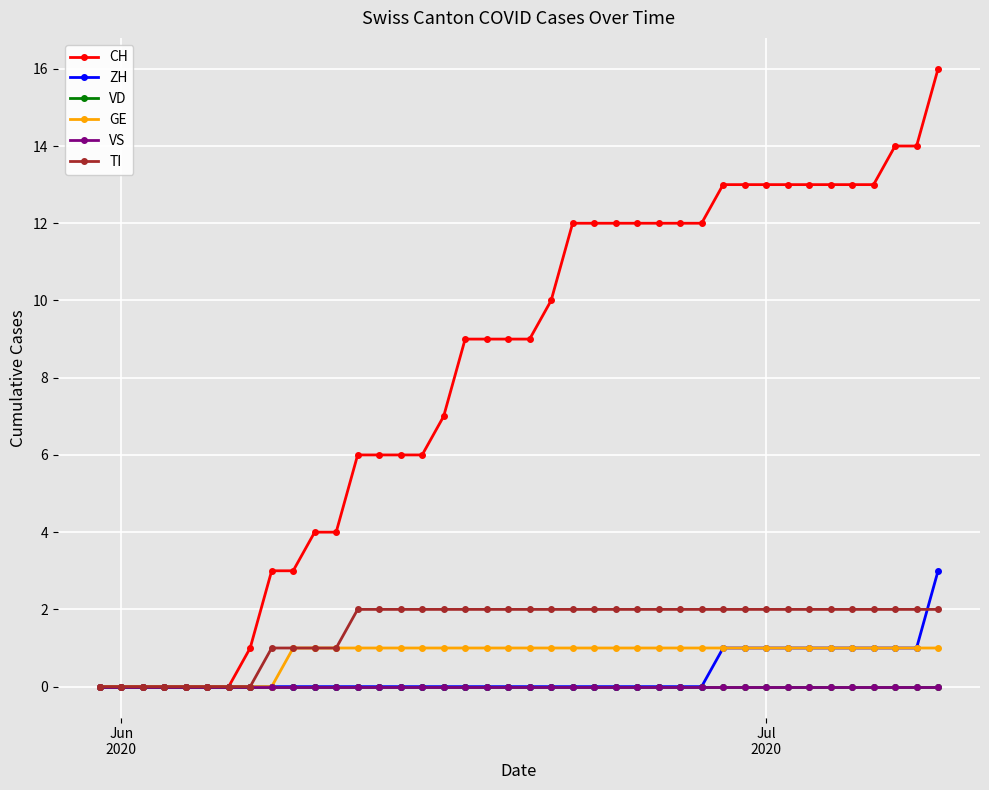

What is the average value of the GE series?

1